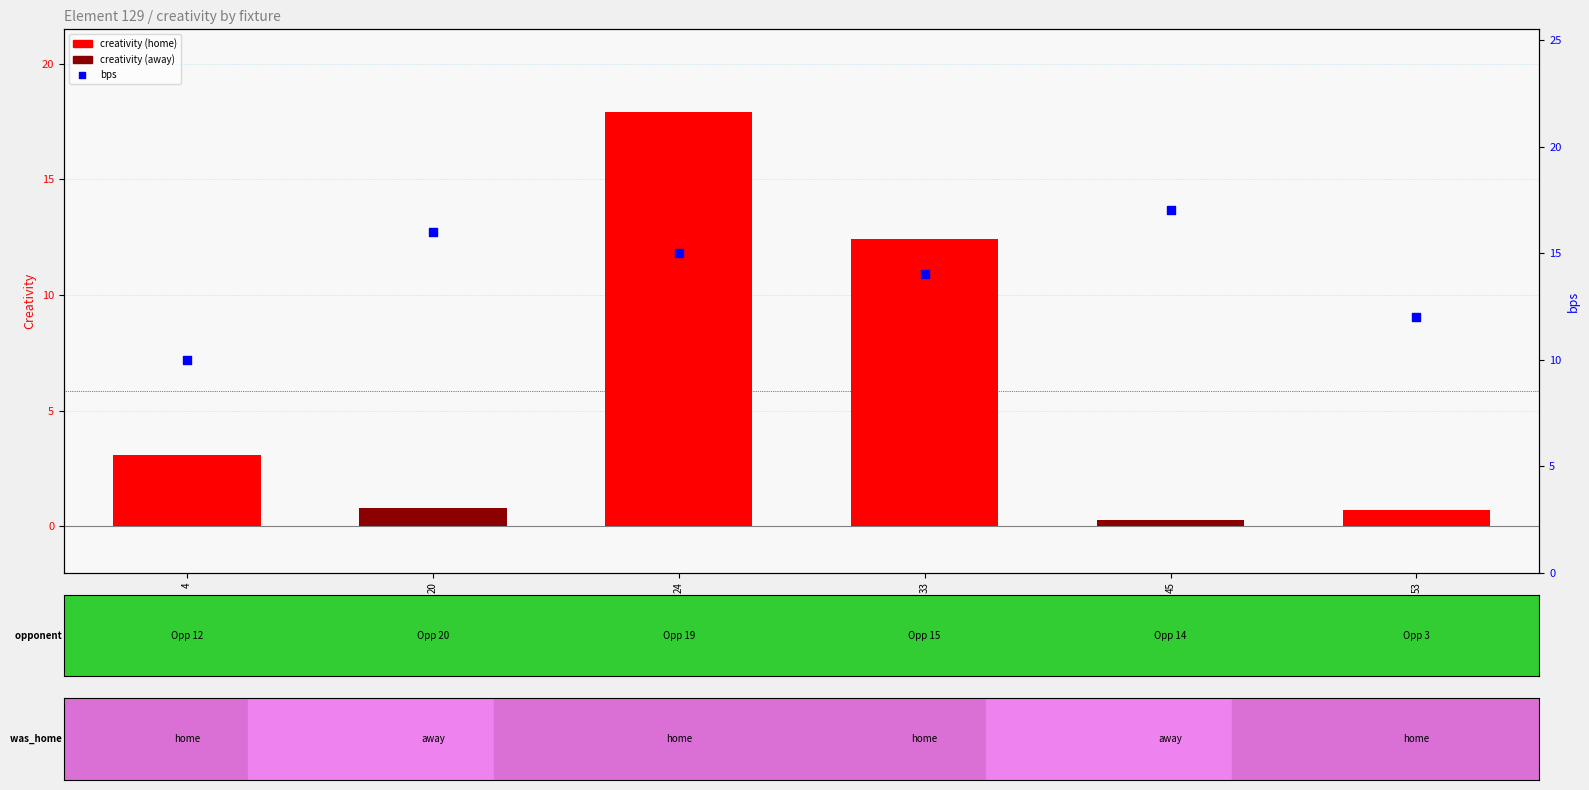

Which series has the largest total across all categories?

bps